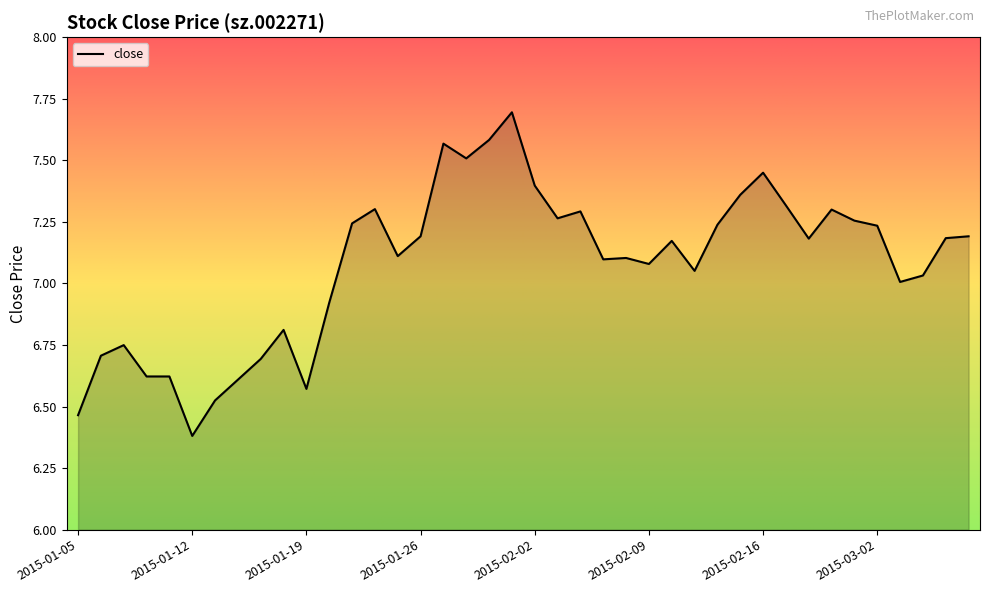

What is the difference between the maximum and minimum values?

1.3